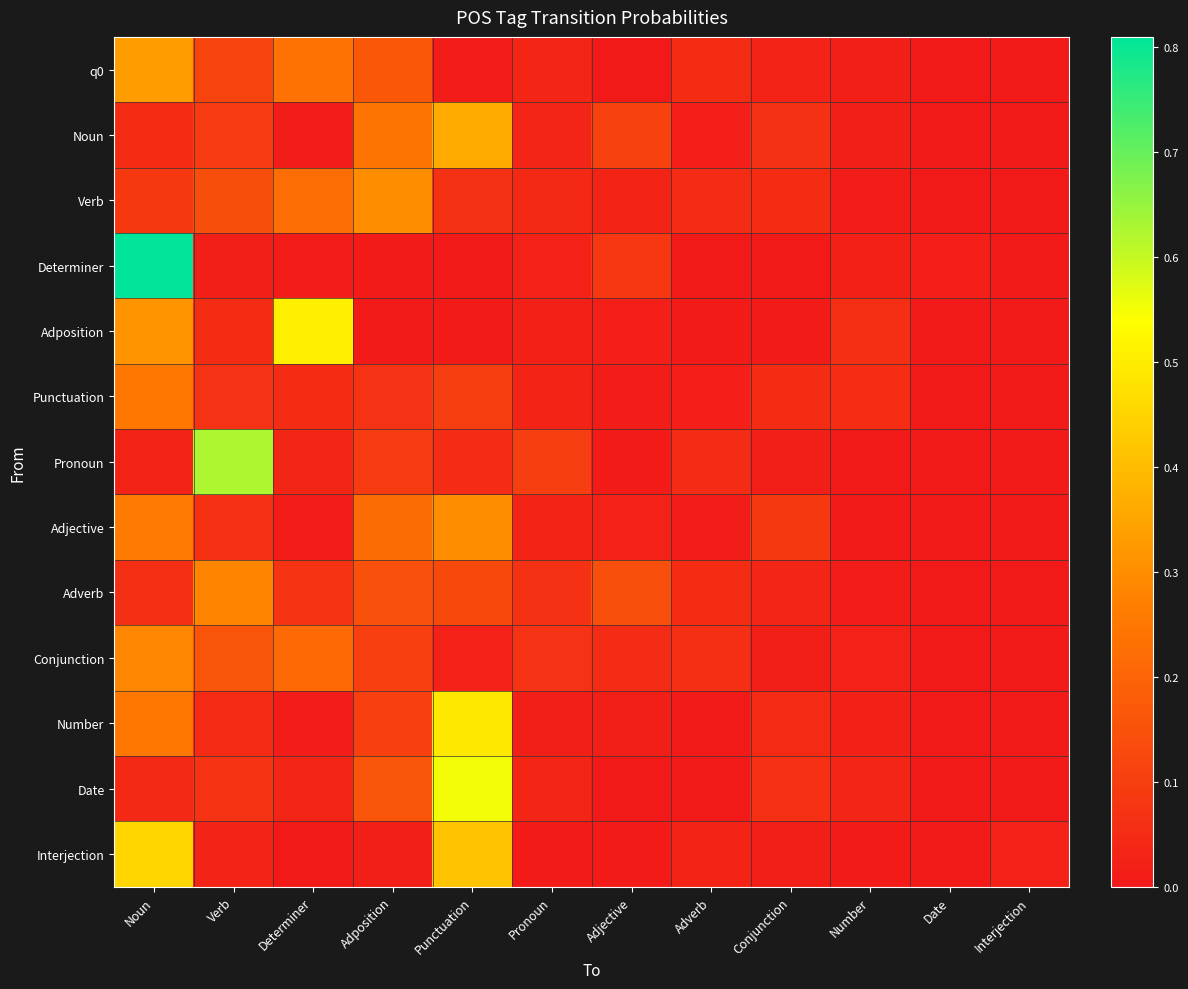

Which category has the highest value across all series?

Noun